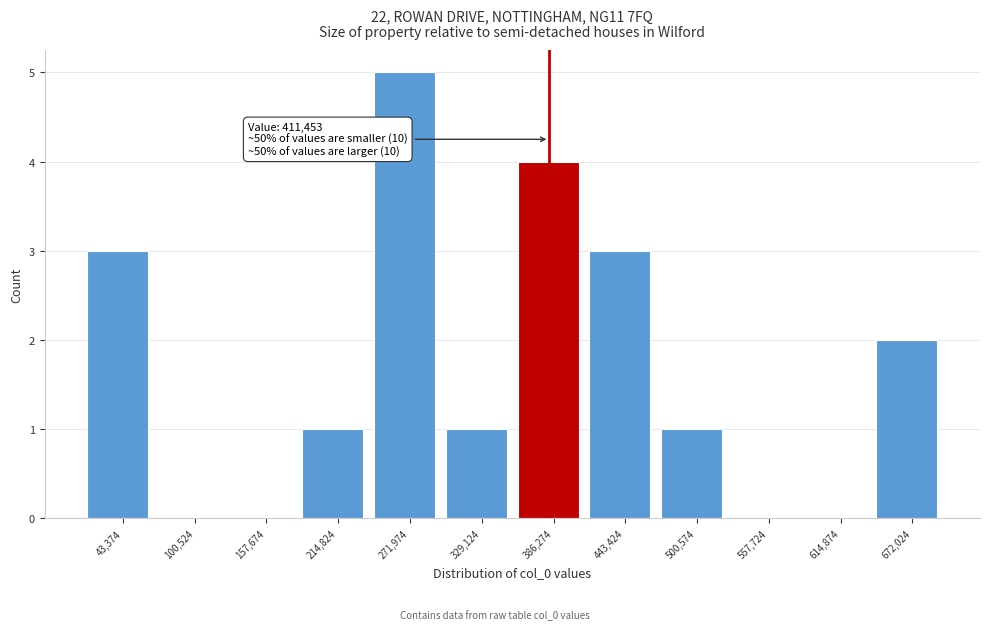

Reading left to right, list all the values displayed in this chart.

43,374=3	100,524=0	157,674=0	214,824=1	271,974=5	329,124=1	386,274=4	443,424=3	500,574=1	557,724=0	614,874=0	672,024=2